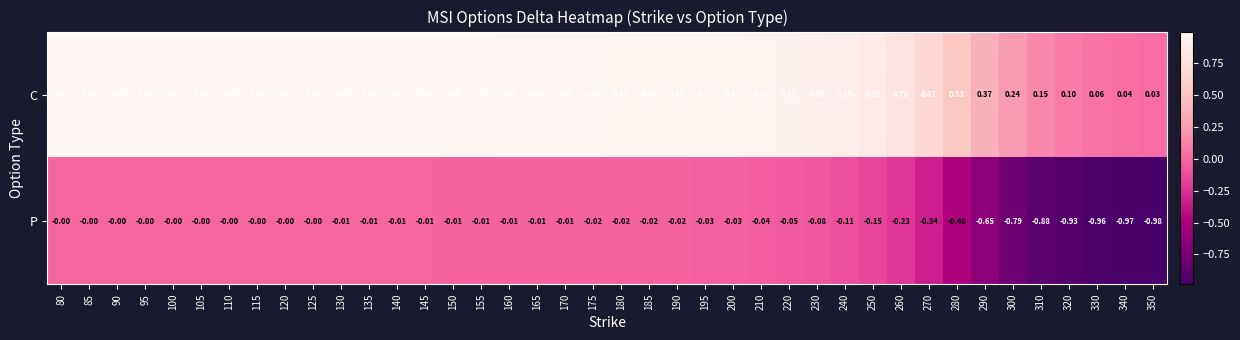

Rank the series at 230 from highest to lowest value.

C, P